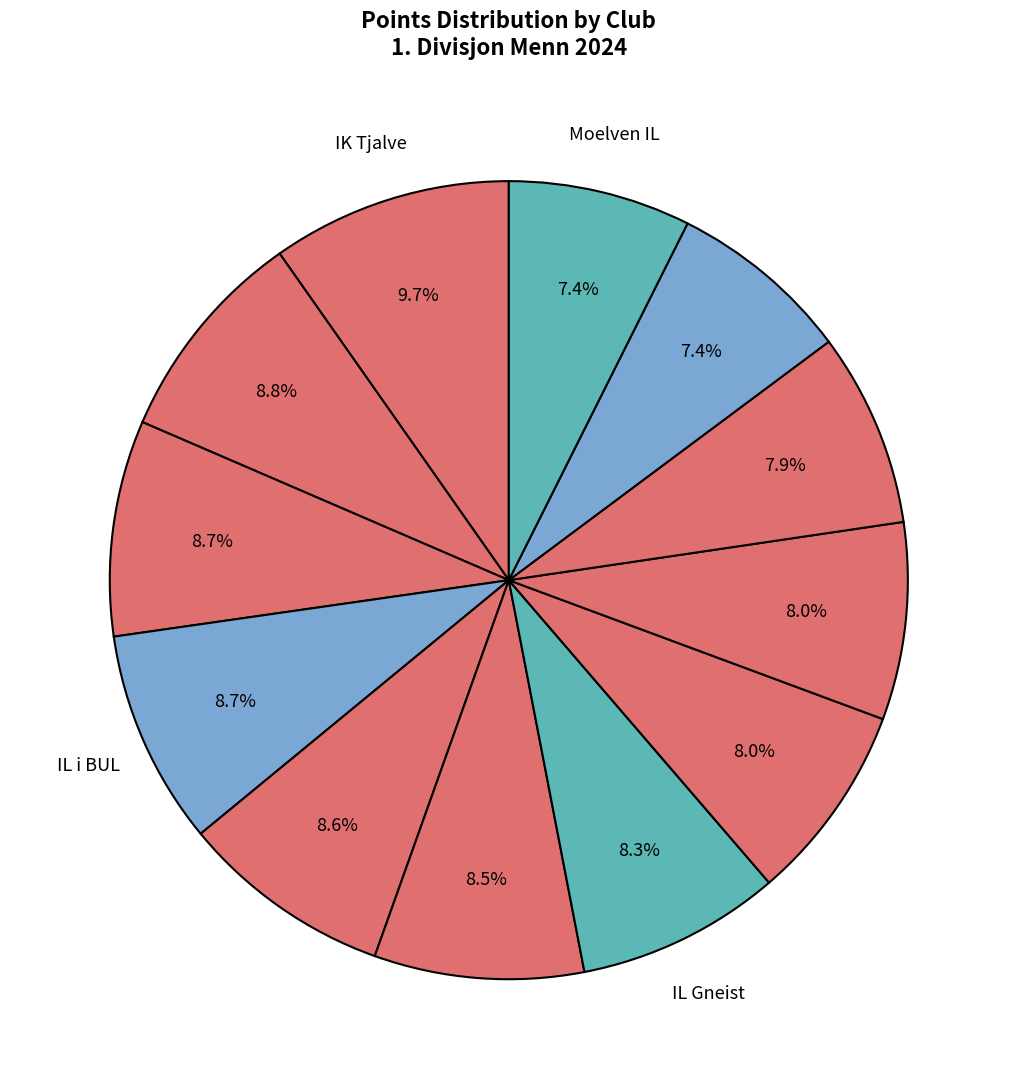

Rank the categories by value from highest to lowest.

IK Tjalve, Sandnes IL, Sportsklubben Vidar, IL i BUL, Ullensaker/Kisa IL, Norna-Salhus IL, IL Gneist, IL Tyrving, IK Tjalve 2. lag, Fana IL, Idrettslaget Skjalg, Moelven IL